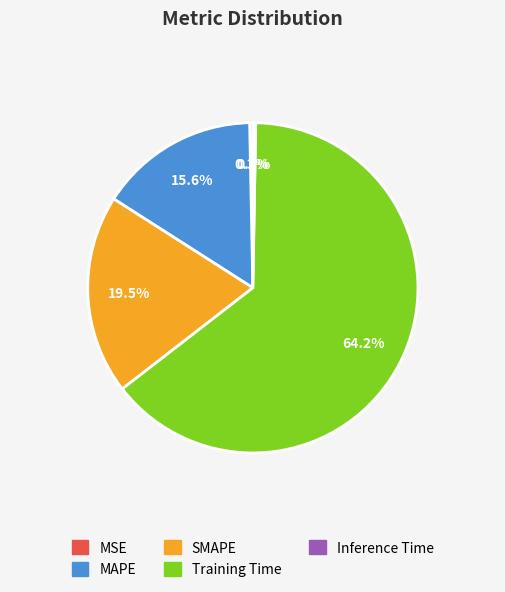

What is the total percentage of MSE and MAPE?

15.9%